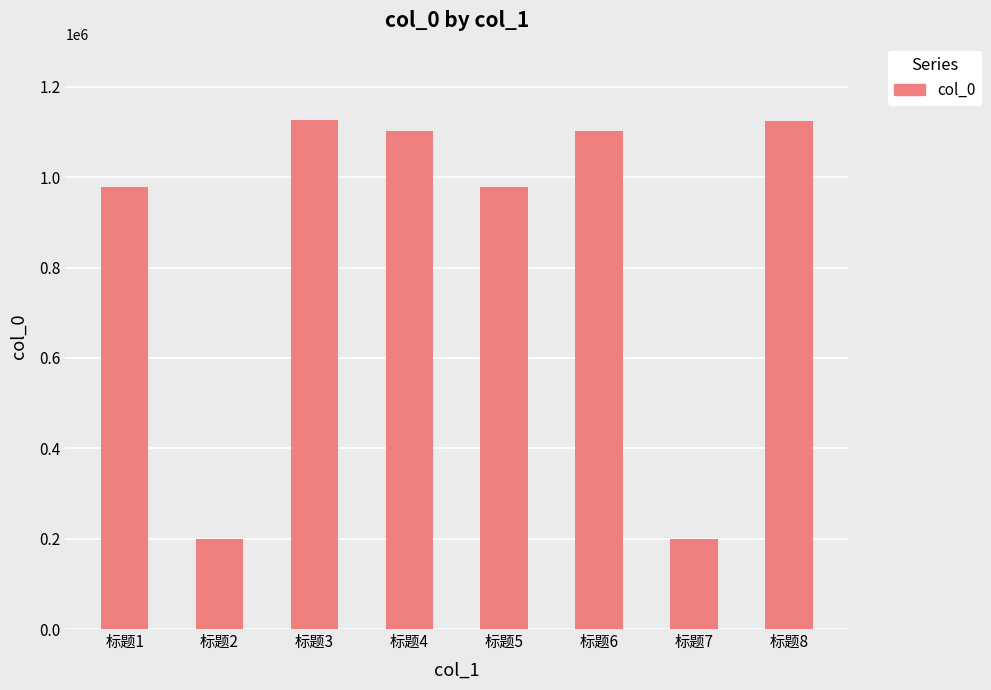

The value at 标题8 is 1125015. True or false?

True